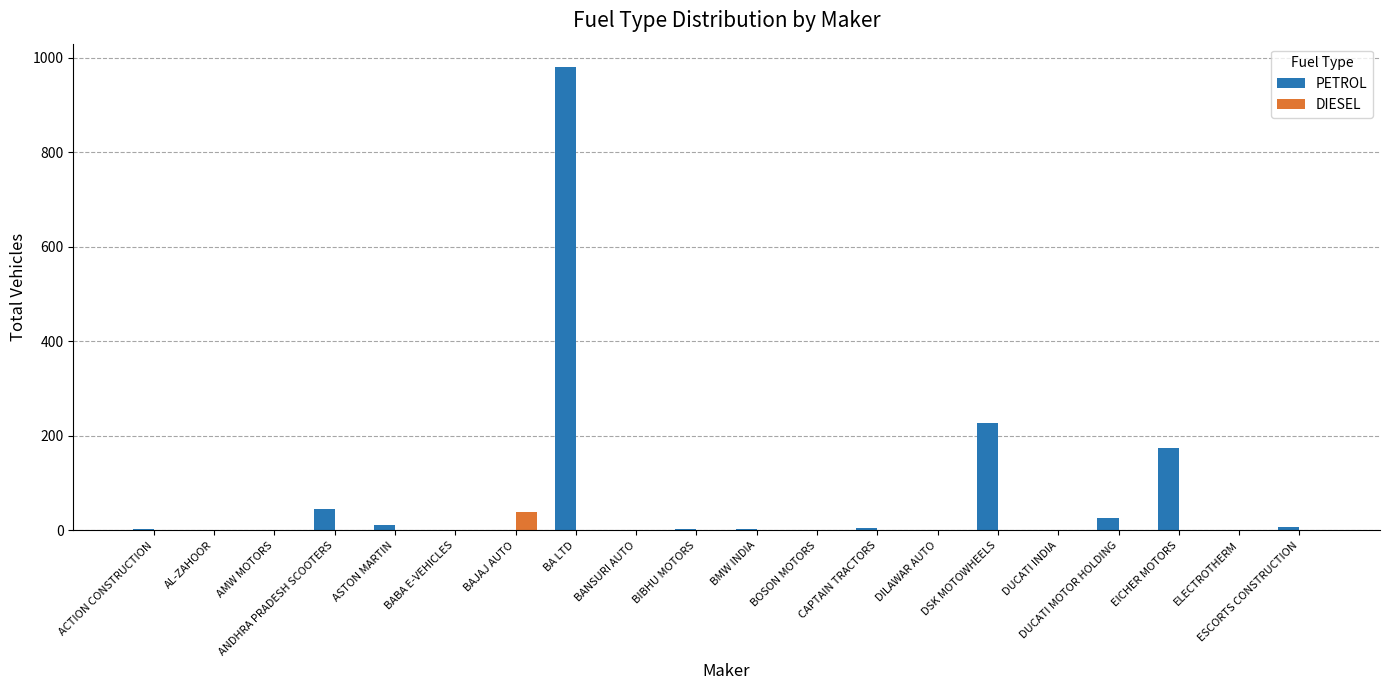

True or false: DIESEL has a value of 39 at BAJAJ AUTO.

True